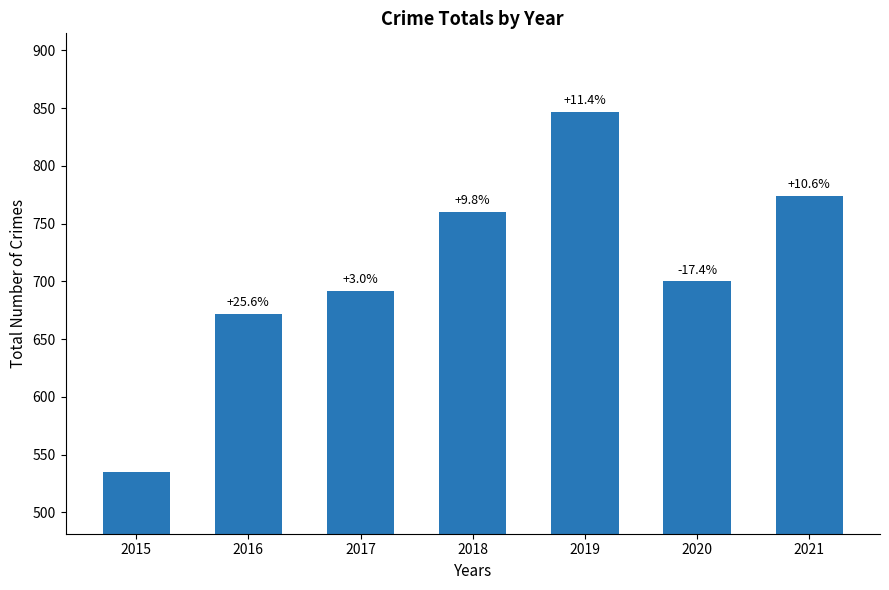

What is the minimum value shown in the chart?

535